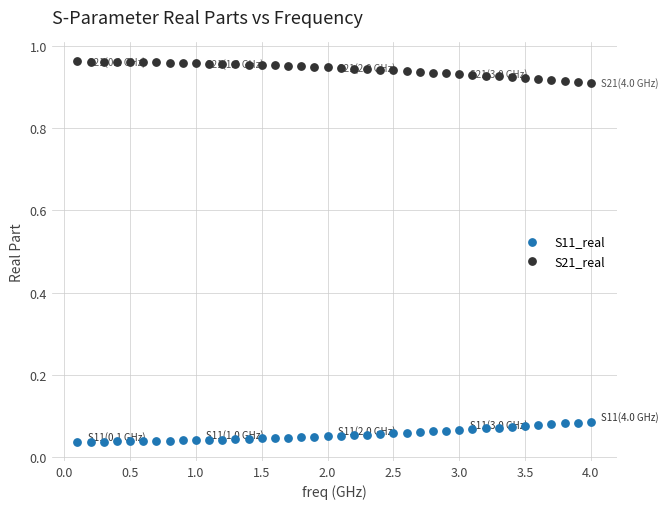

What is the X range (max minus min) for the scatter plot?

3.9